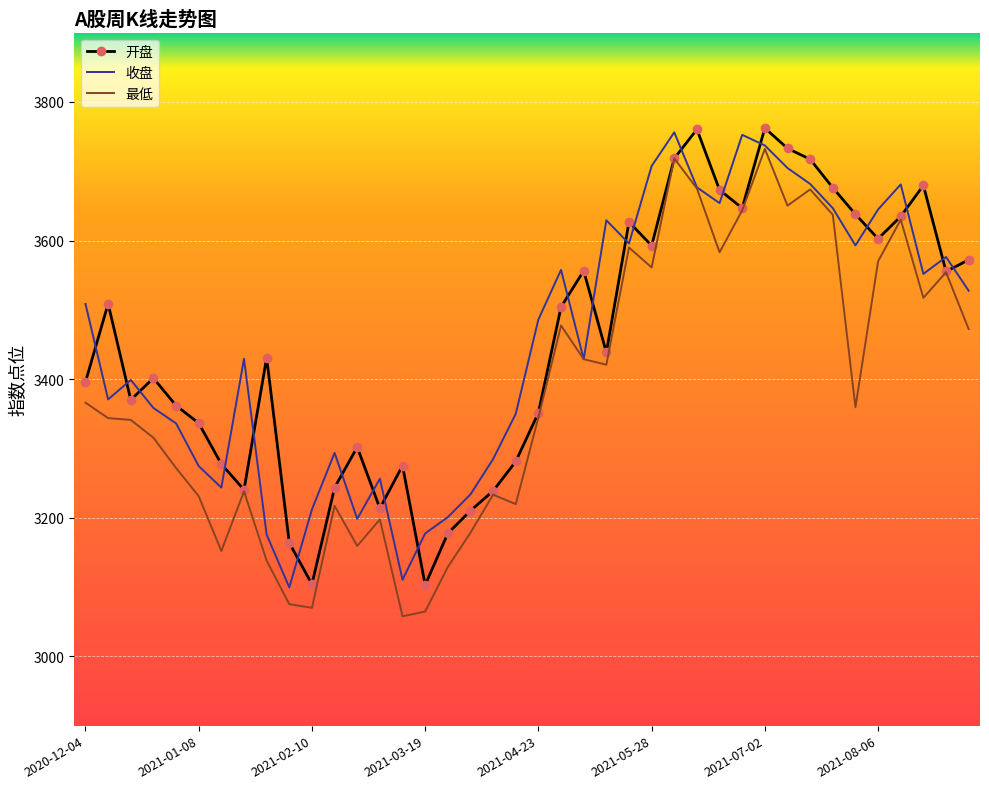

True or false: 收盘 has more than 0 interior local peaks.

True